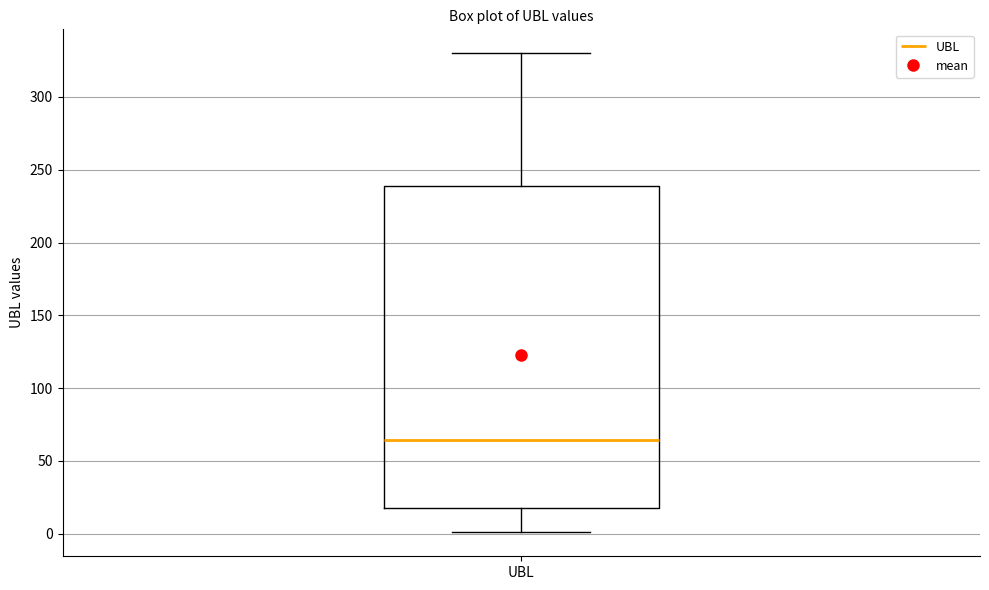

Where does the upper whisker of the box for UBL end on the y-axis? The values are not printed on the chart, so give them approximately, as read against the axis.

330